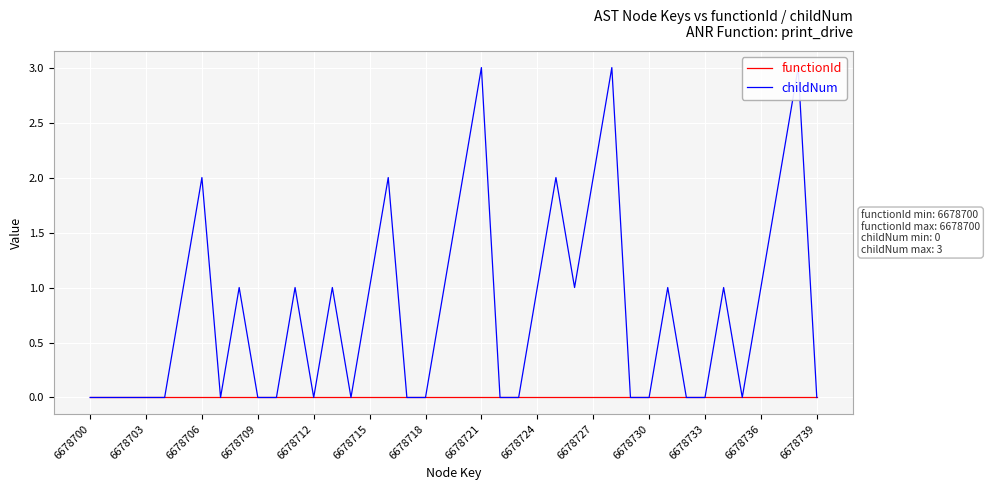

What is the spread (max minus min) of values at 20?

2